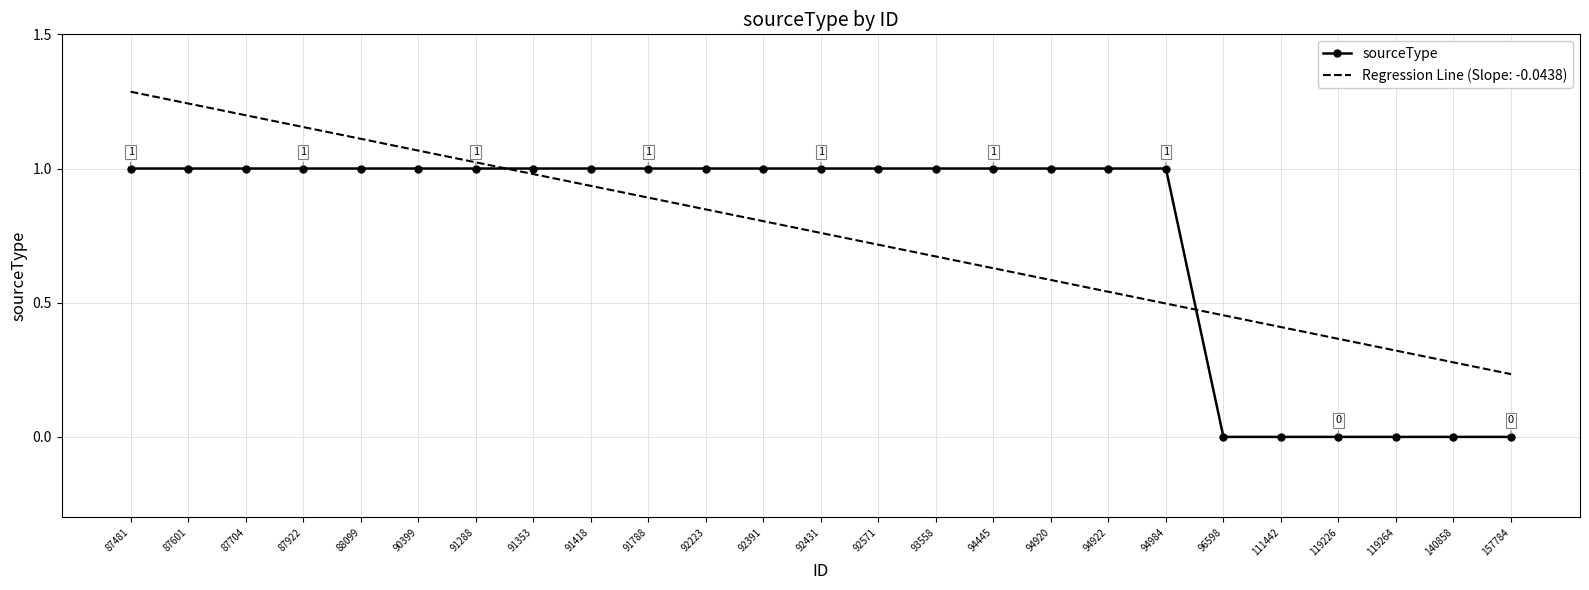

Which series changed the most between 92431 and 140858?

sourceType